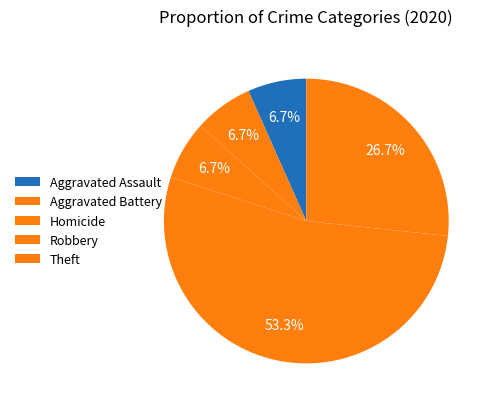

Count the number of slices in the pie.

5